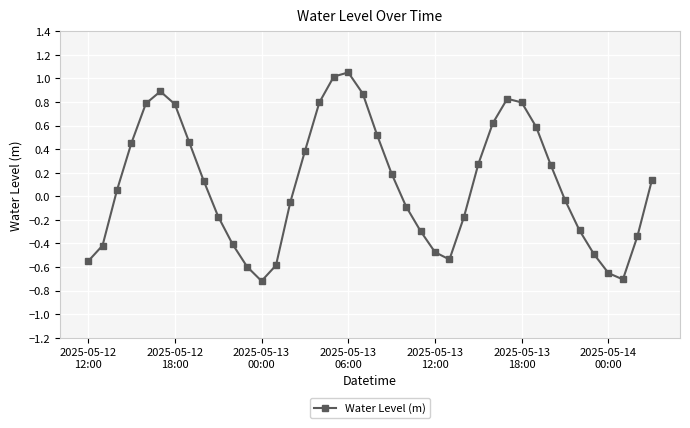

True or false: the data has more than 2 interior local peaks.

True